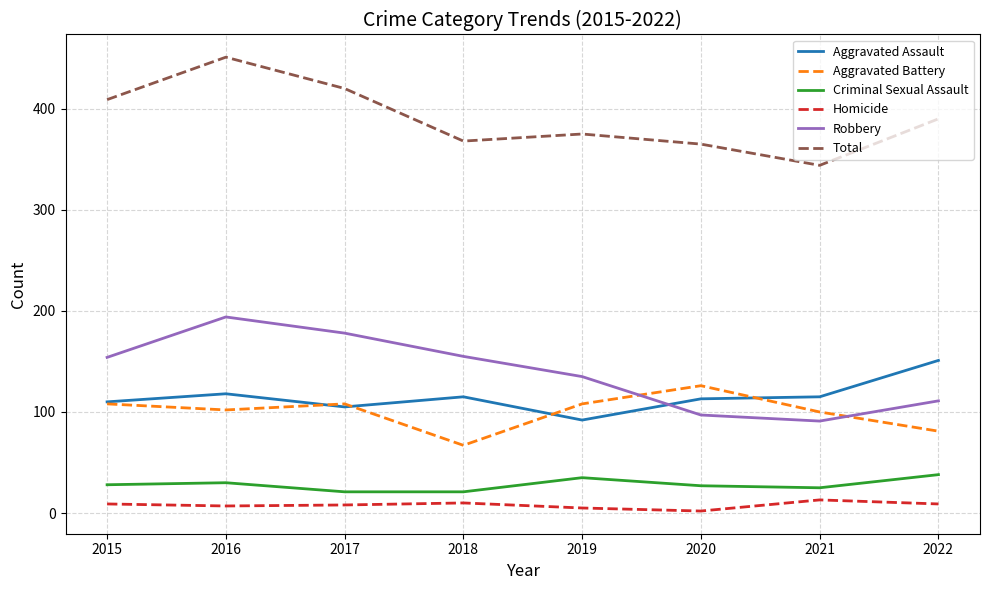

True or false: Aggravated Battery has a value of 156 at 2021.

False